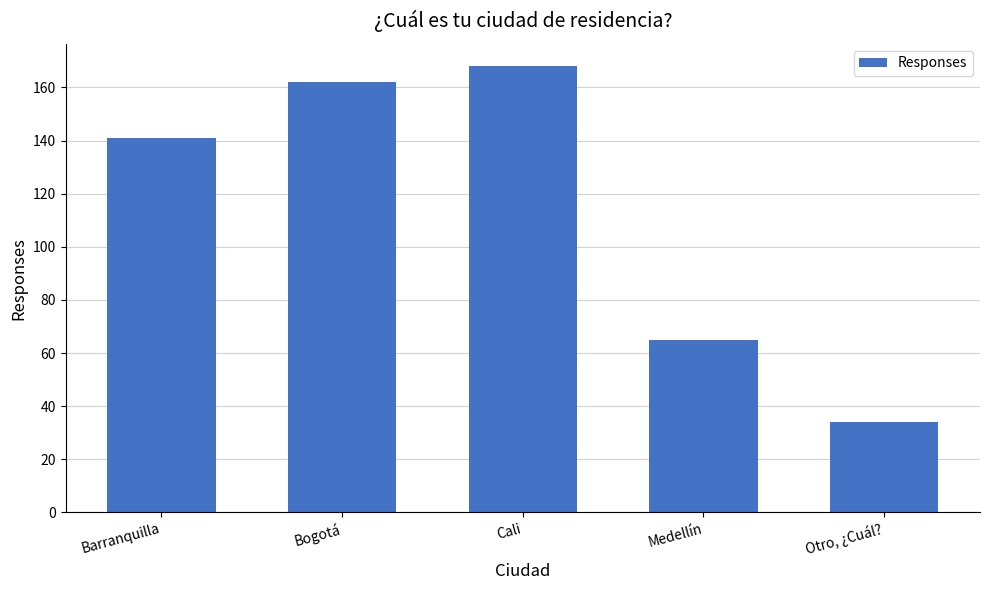

Between Otro, ¿Cuál? and Barranquilla, which is larger?

Barranquilla